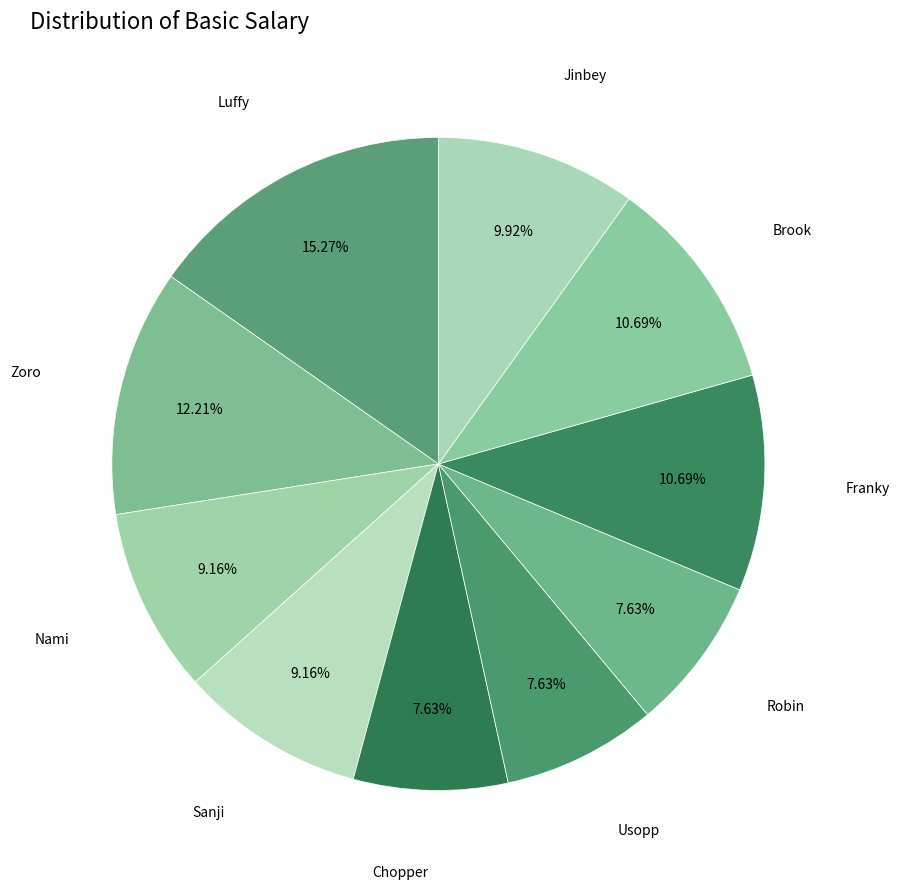

True or false: Luffy accounts for 15% of the total.

True